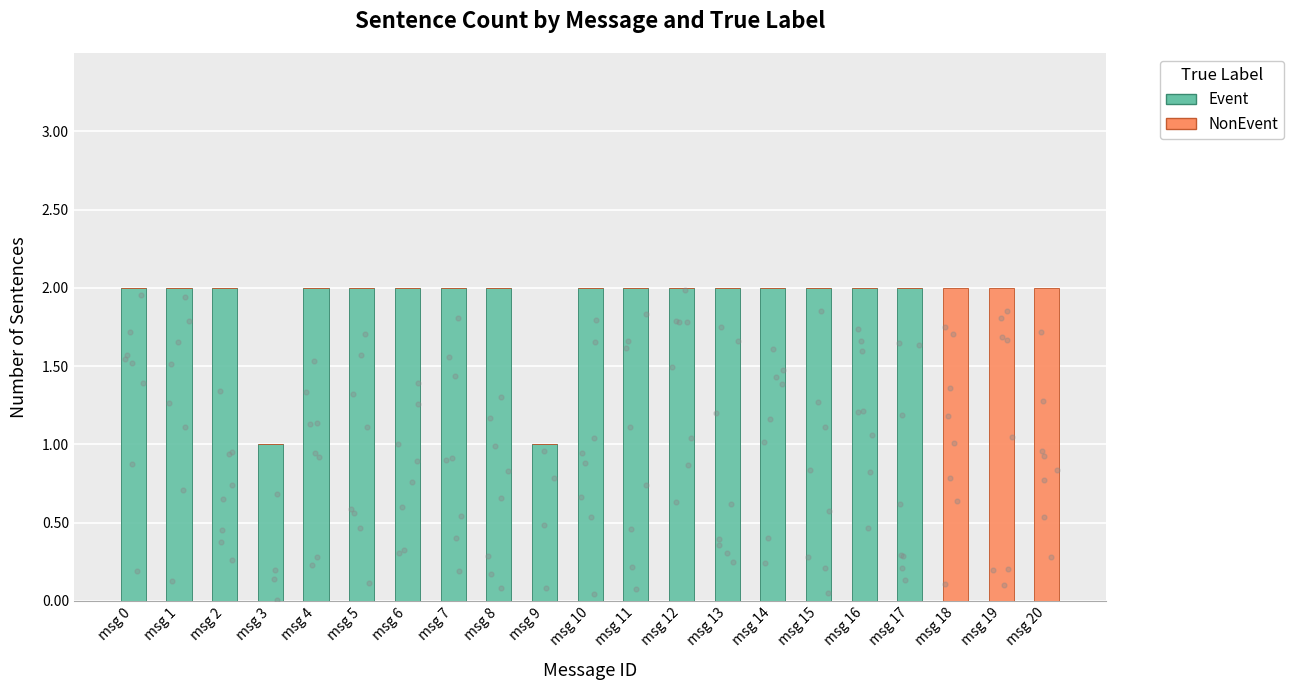

Which series contains the highest Y value?

Event